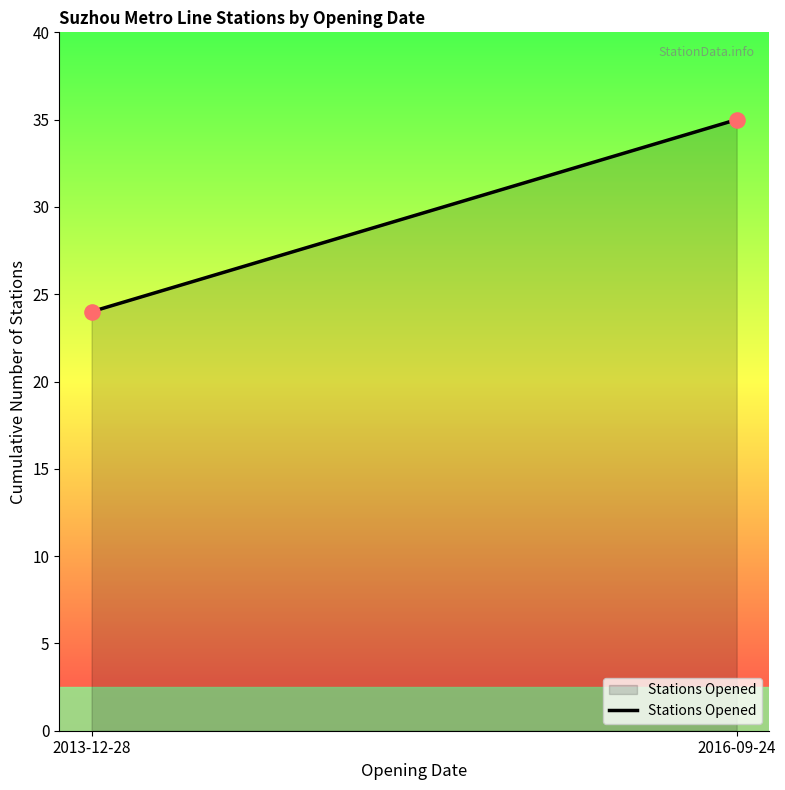

What is the average Y value?

30